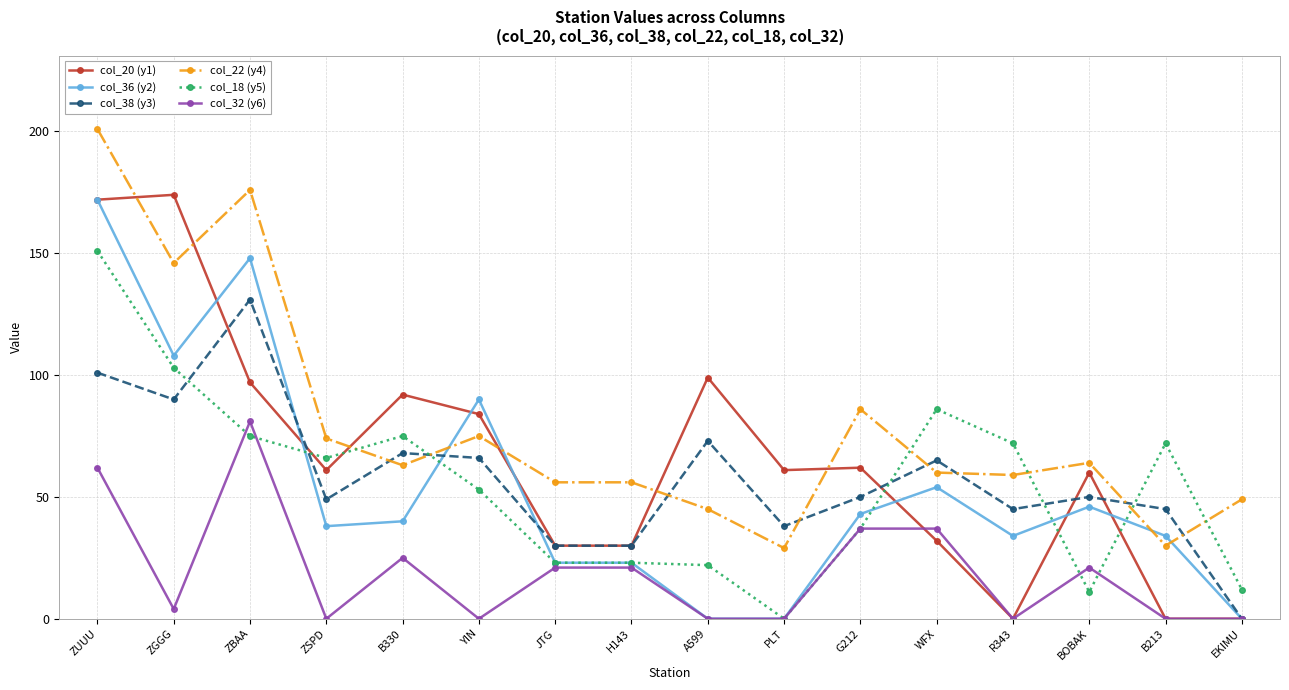

What is the difference between the second highest and minimum values in the col_36 (y2) series?

148